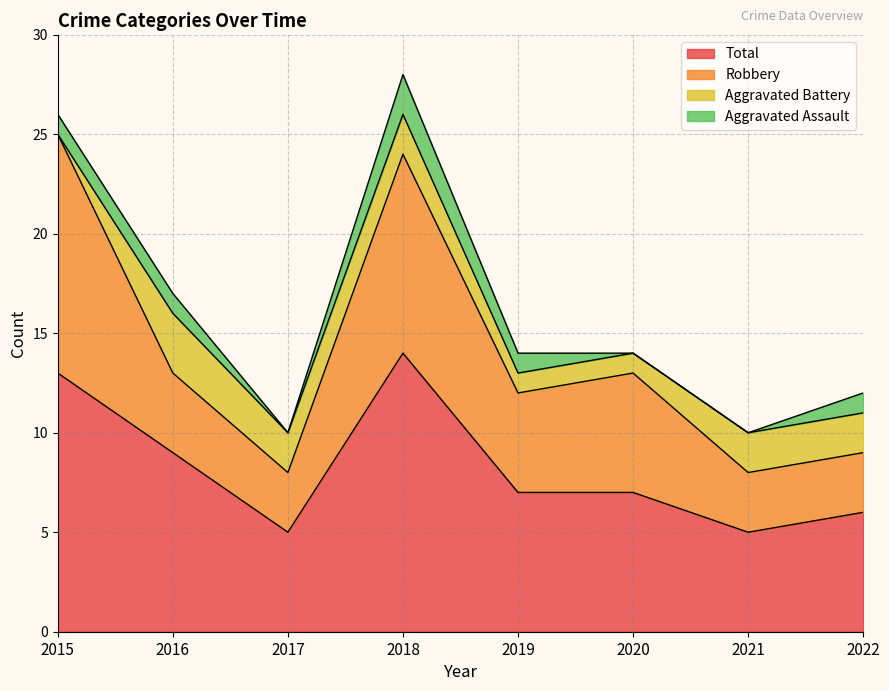

What is the value of the Aggravated Assault point at the 2nd from the left?

1